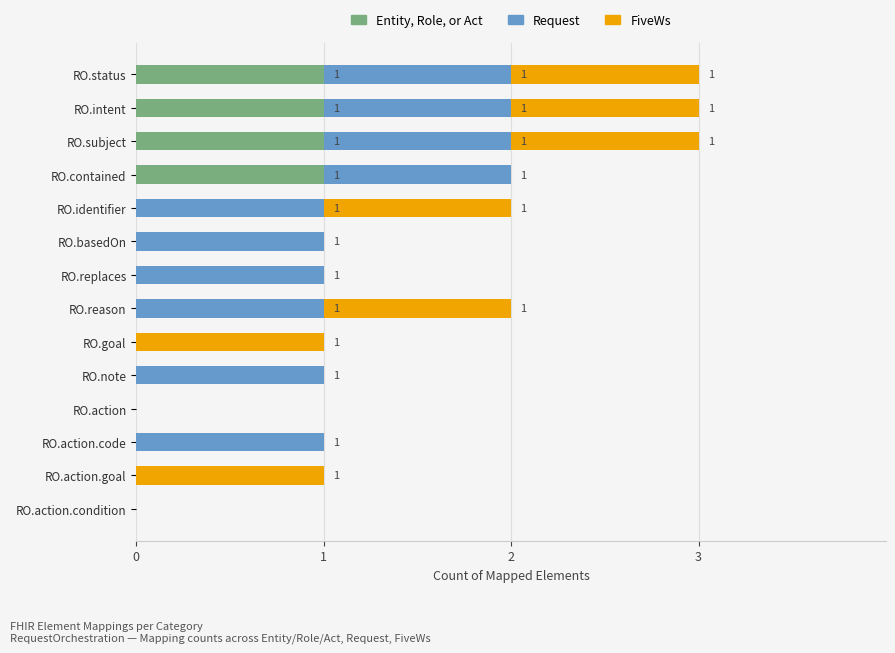

The Entity, Role, or Act series shows 2 at RO.status. True or false?

False